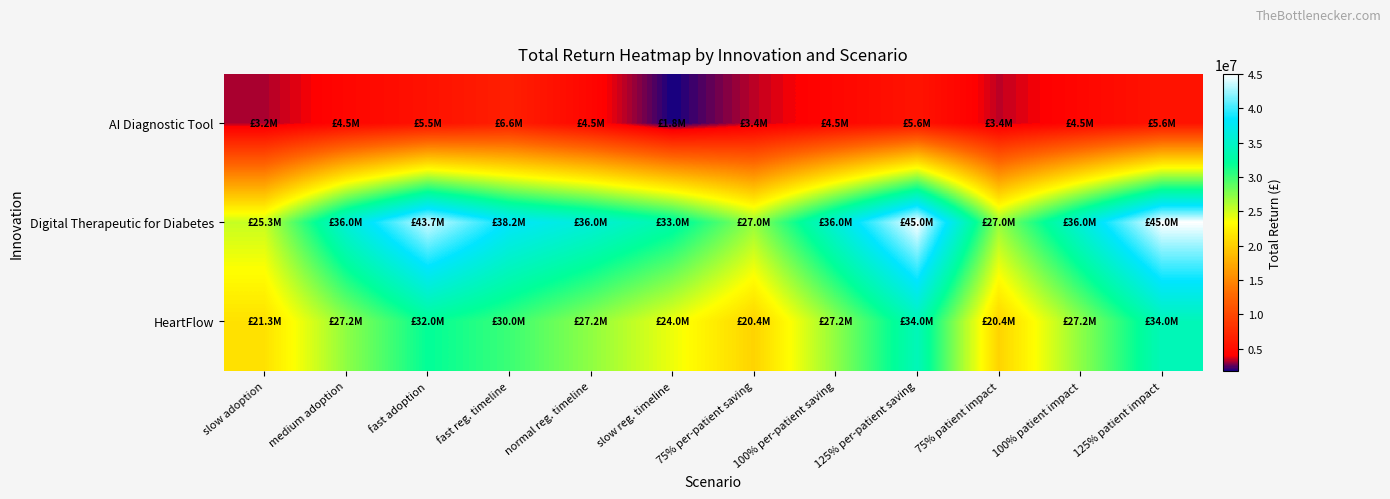

Which label corresponds to the largest value in the chart?

125% per-patient saving